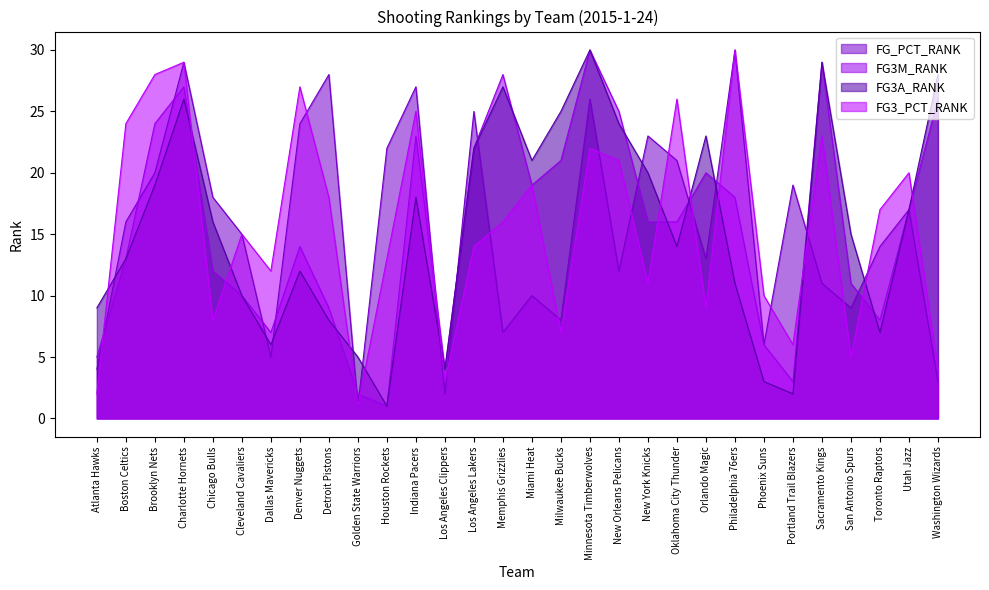

How many times do FG_PCT_RANK and FG3_PCT_RANK cross each other?

14